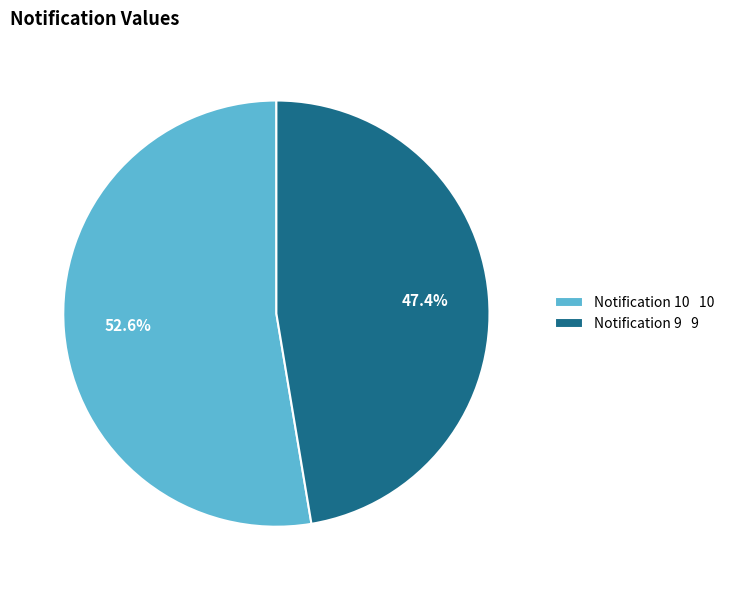

Does any single category account for the majority?

Yes